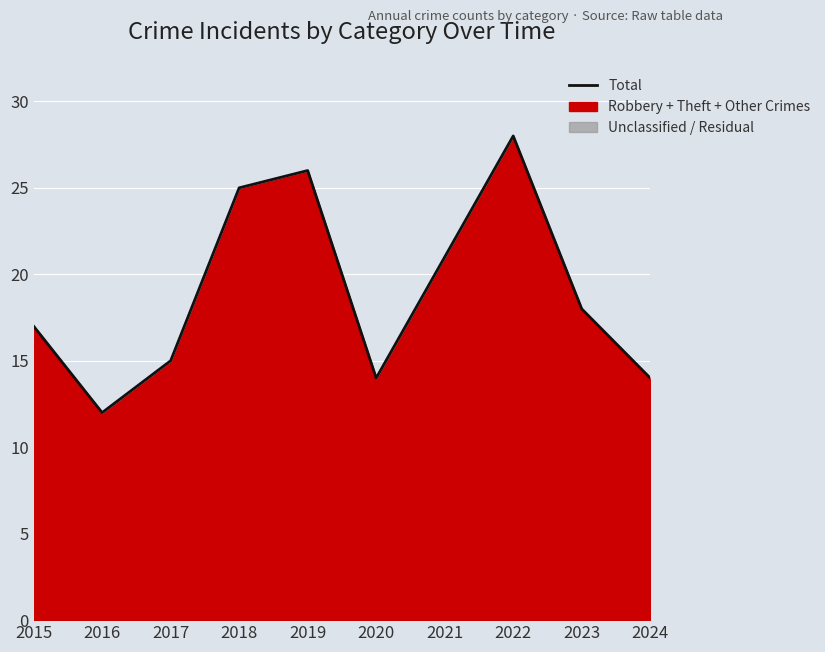

Is it true that the value at 2018 is 25?

True